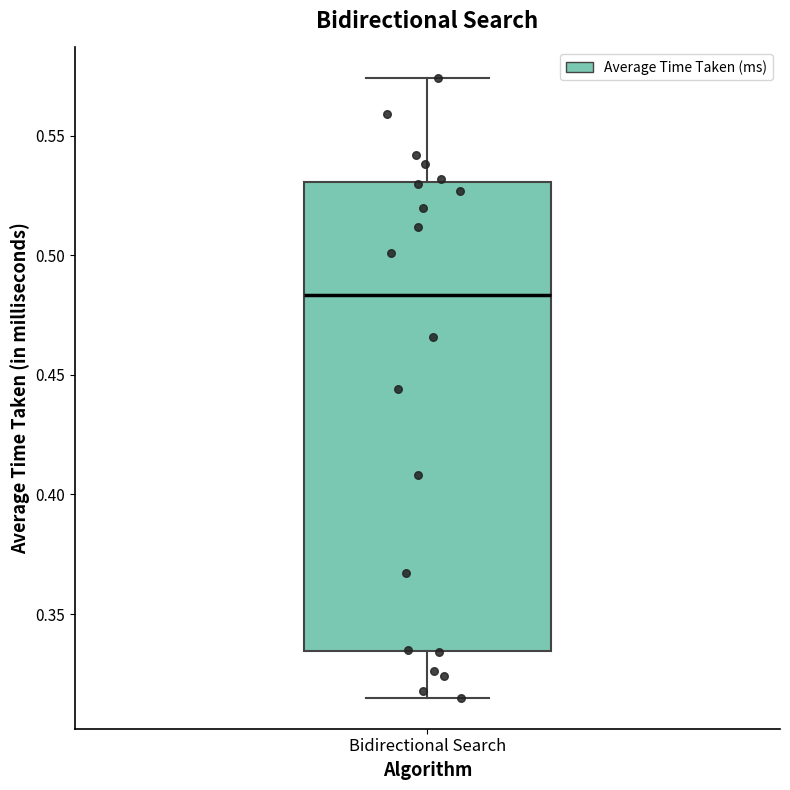

Read this box plot against the y-axis: the position of the median line, the range covered by the box, and the ends of both whiskers. The values are not printed on the chart, so give them approximately, as read against the axis.

median 0.485, box 0.335 to 0.530, whiskers 0.315 to 0.575